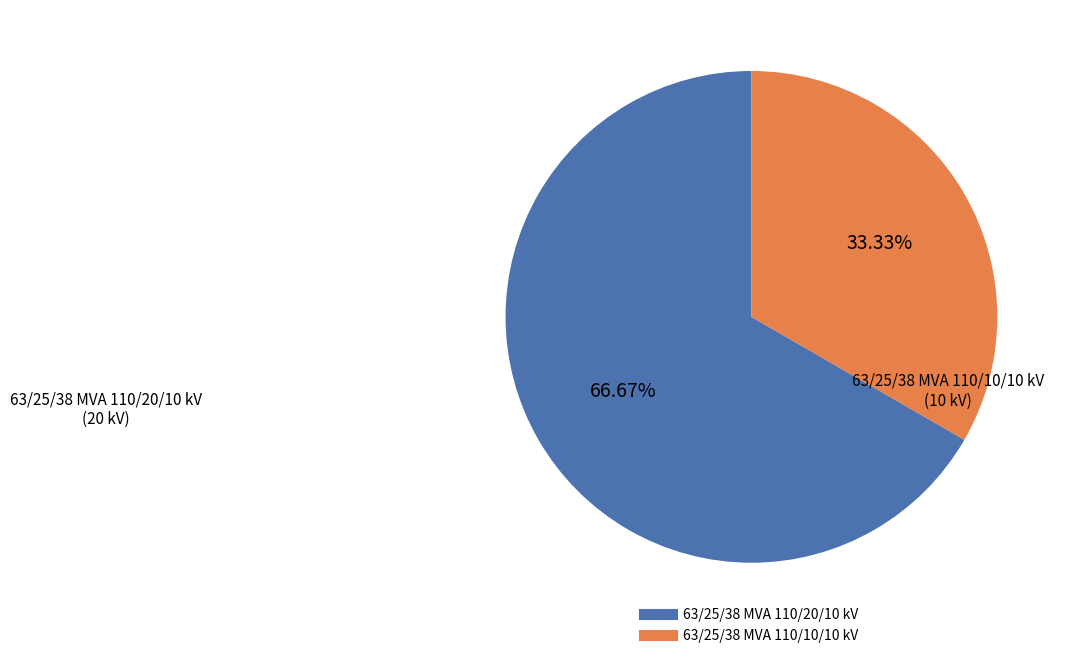

Rank the categories by value from lowest to highest.

63/25/38 MVA 110/10/10 kV, 63/25/38 MVA 110/20/10 kV